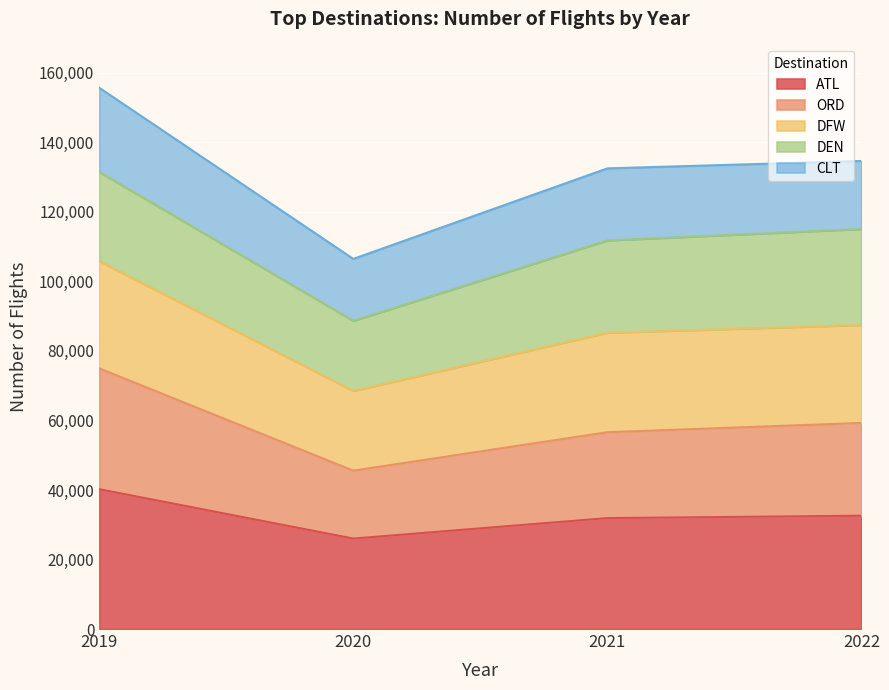

What is the minimum value for ATL?

26029